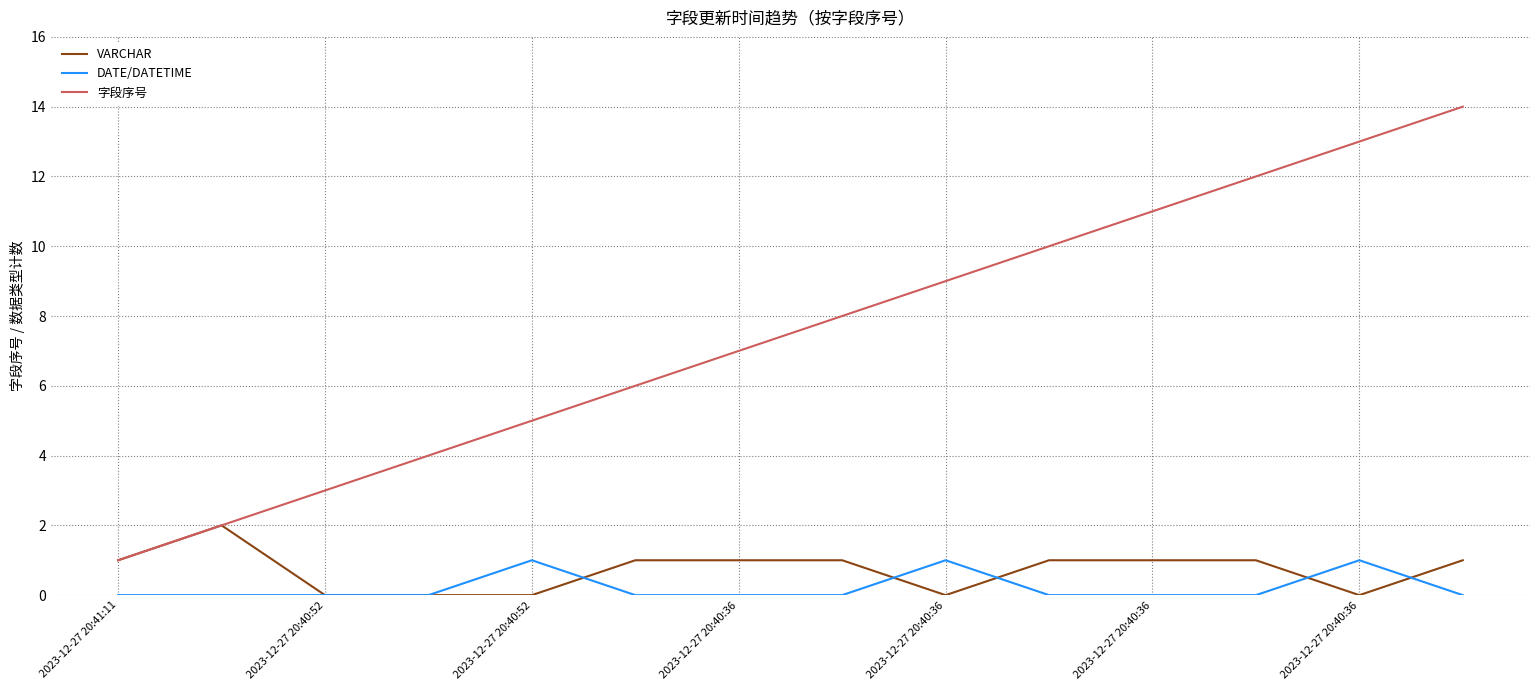

How many DATE/DATETIME values are between 0 and 1?

14